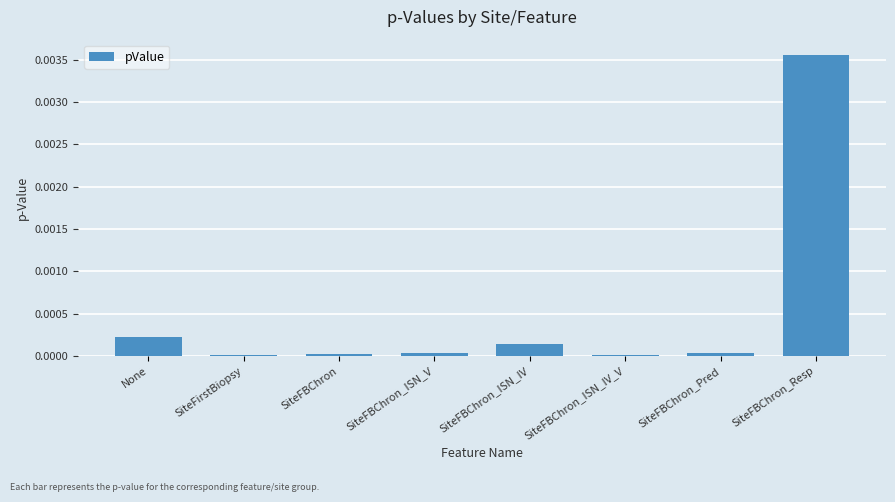

True or false: the data shows 0.0 at None.

True